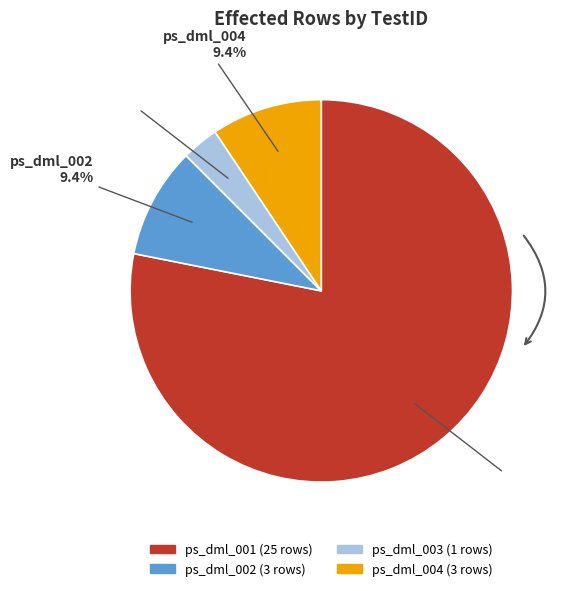

Which category accounts for the majority?

ps_dml_001